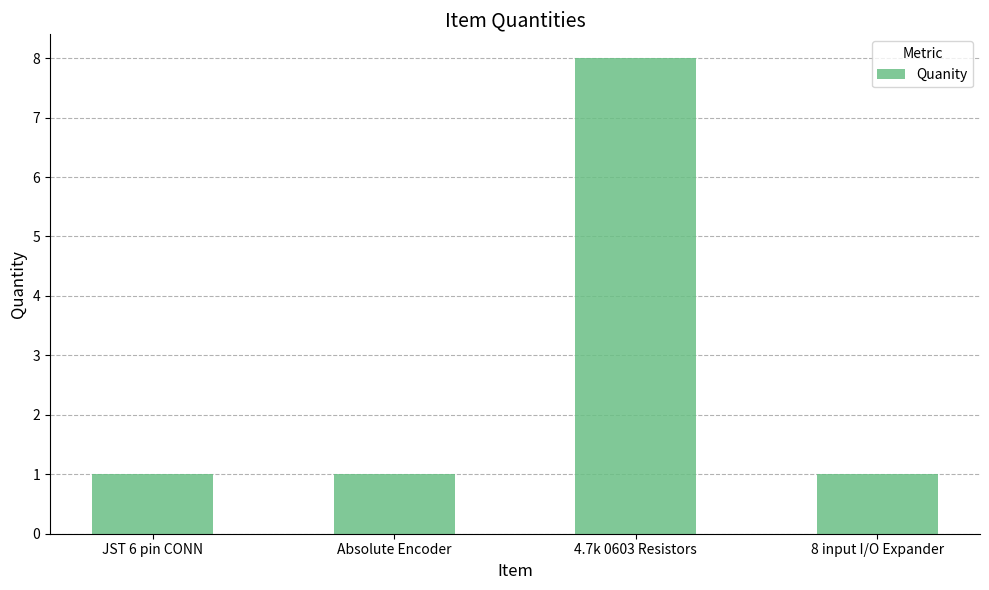

What is the sum of all values?

11